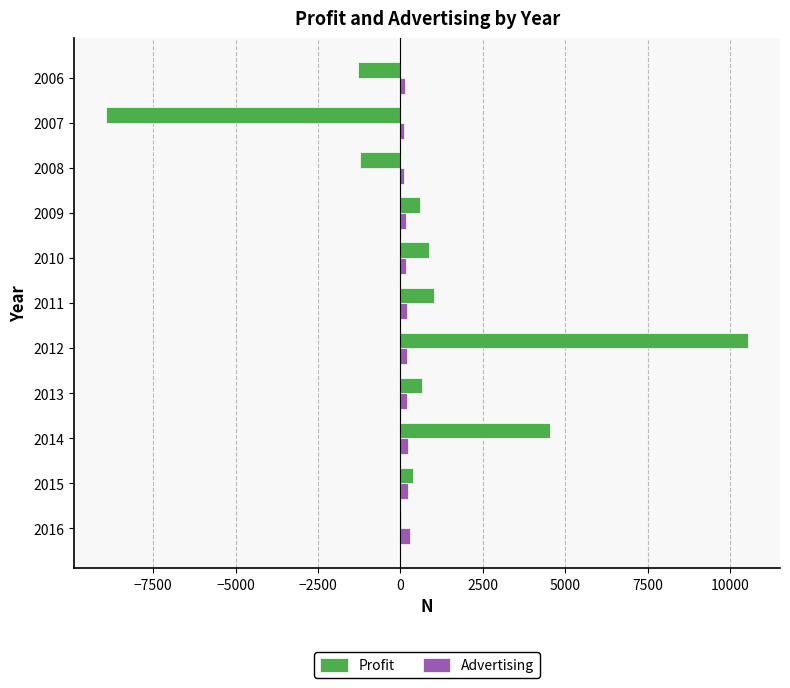

Which series changed the most between 2012 and 2008?

Profit